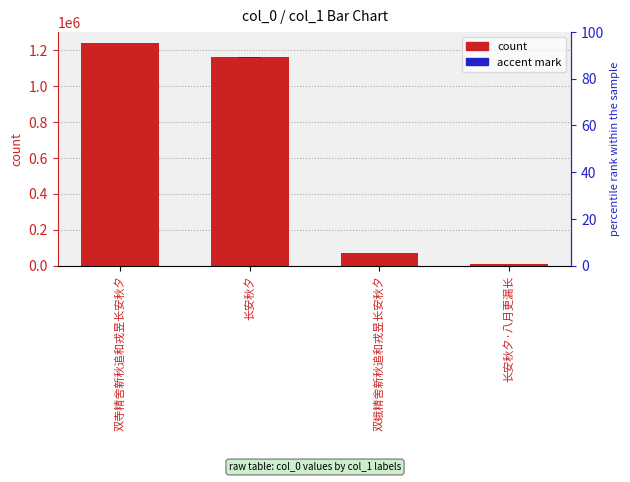

How many categories are shown in the chart?

4